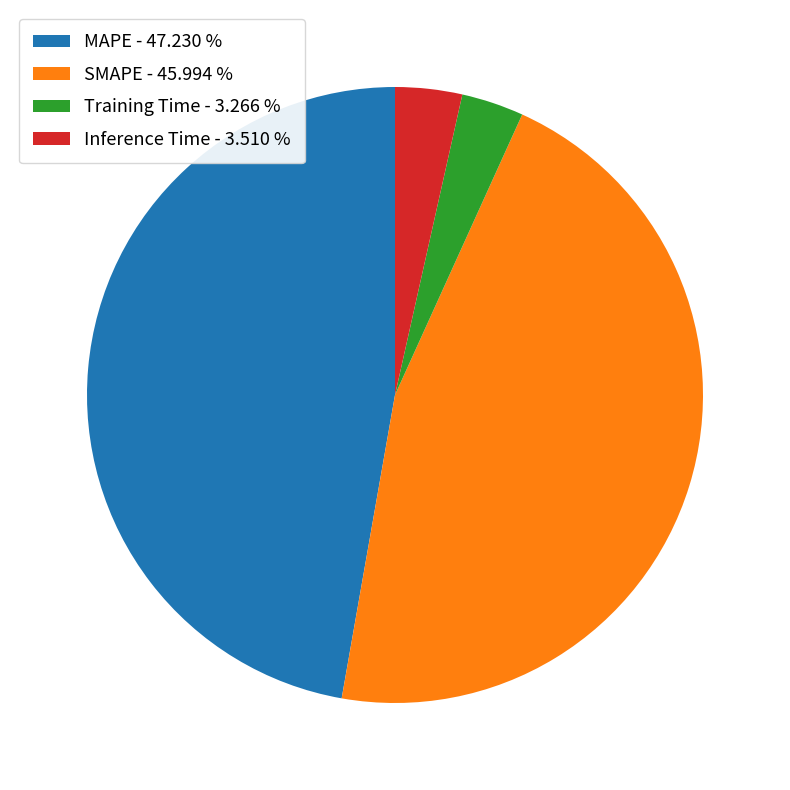

What is the largest slice in the pie chart?

MAPE